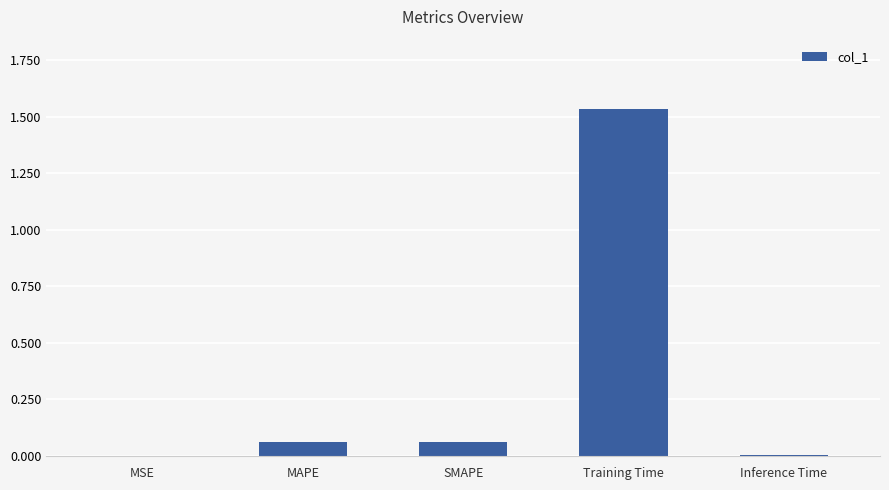

What is the sum of all values?

1.7